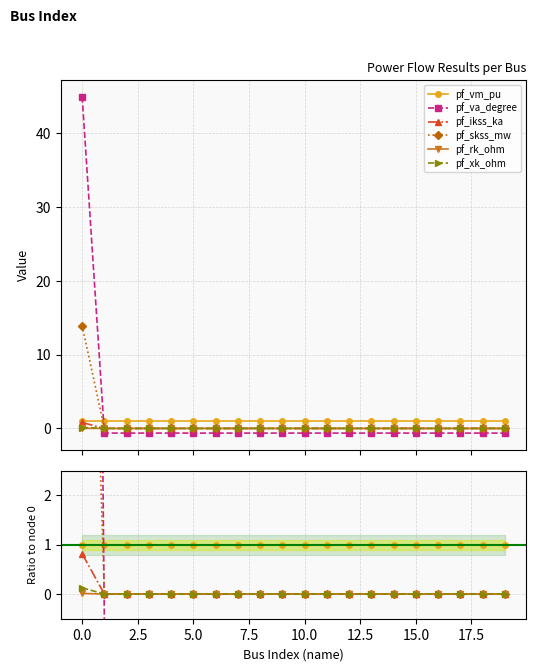

How many lines are shown in the chart?

6